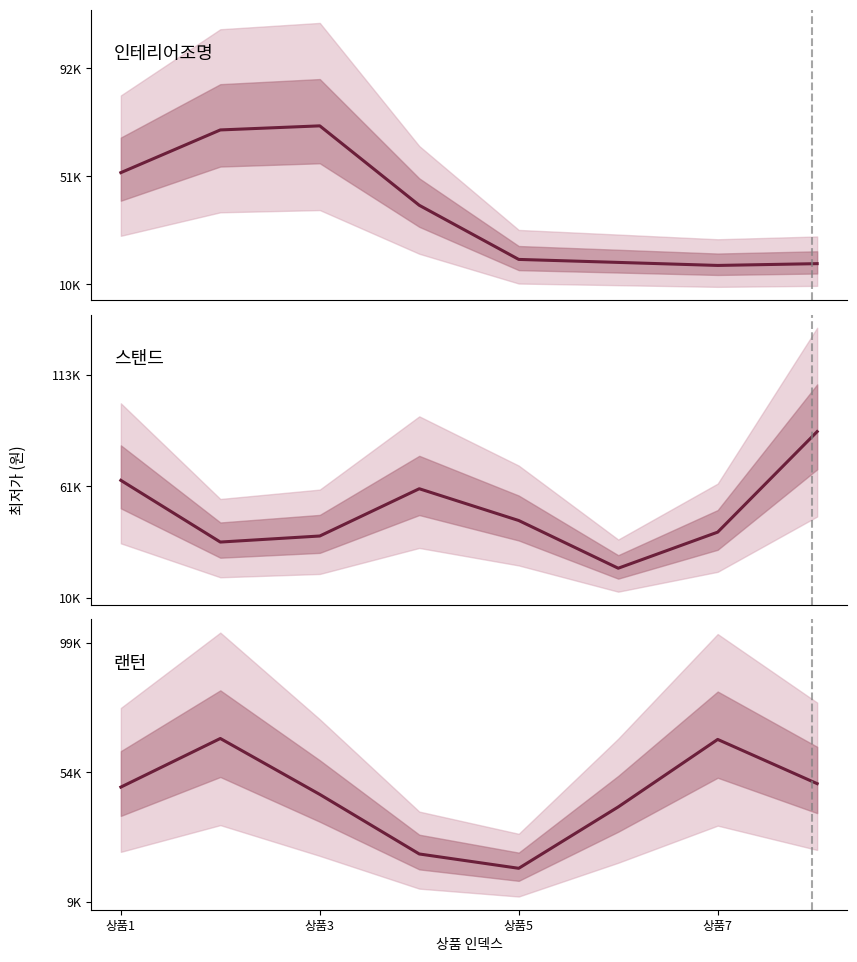

The 인테리어조명 series shows 52799.8 at 상품1. True or false?

True